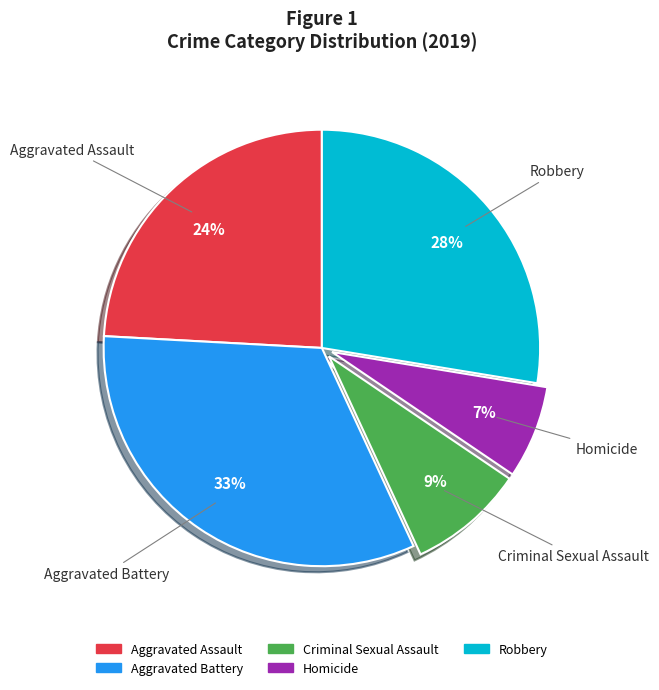

To the nearest percent, what portion does Aggravated Assault represent?

24%